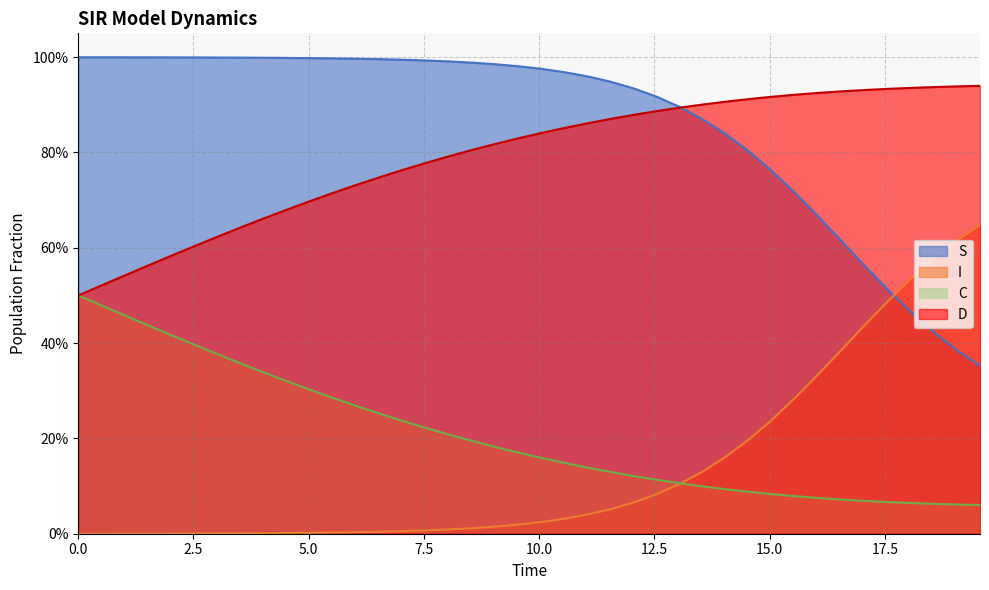

Reading left to right, extract all data points from this chart.

S: 1.0	1.0	1.0	1.0	1.0	1.0	1.0	1.0	1.0	1.0	1.0	1.0	1.0	1.0	1.0	1.0	1.0	1.0	1.0	1.0	1.0	1.0	1.0	0.9	0.9	0.9	0.9	0.9	0.8	0.8	0.8	0.7	0.7	0.6	0.6	0.5	0.5	0.4	0.4	0.4
I: 0.0	0.0	0.0	0.0	0.0	0.0	0.0	0.0	0.0	0.0	0.0	0.0	0.0	0.0	0.0	0.0	0.0	0.0	0.0	0.0	0.0	0.0	0.0	0.1	0.1	0.1	0.1	0.1	0.2	0.2	0.2	0.3	0.3	0.4	0.4	0.5	0.5	0.6	0.6	0.6
C: 0.5	0.5	0.5	0.4	0.4	0.4	0.4	0.4	0.3	0.3	0.3	0.3	0.3	0.3	0.2	0.2	0.2	0.2	0.2	0.2	0.2	0.1	0.1	0.1	0.1	0.1	0.1	0.1	0.1	0.1	0.1	0.1	0.1	0.1	0.1	0.1	0.1	0.1	0.1	0.1
D: 0.5	0.5	0.5	0.6	0.6	0.6	0.6	0.6	0.7	0.7	0.7	0.7	0.7	0.7	0.8	0.8	0.8	0.8	0.8	0.8	0.8	0.9	0.9	0.9	0.9	0.9	0.9	0.9	0.9	0.9	0.9	0.9	0.9	0.9	0.9	0.9	0.9	0.9	0.9	0.9